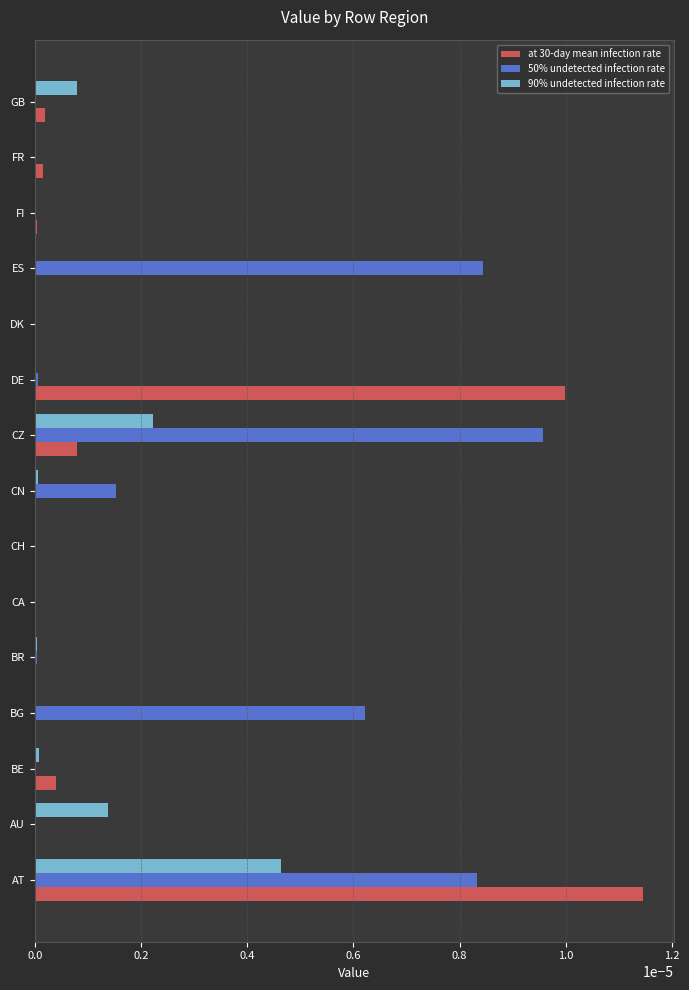

Which series has the largest range (max minus min)?

at 30-day mean infection rate